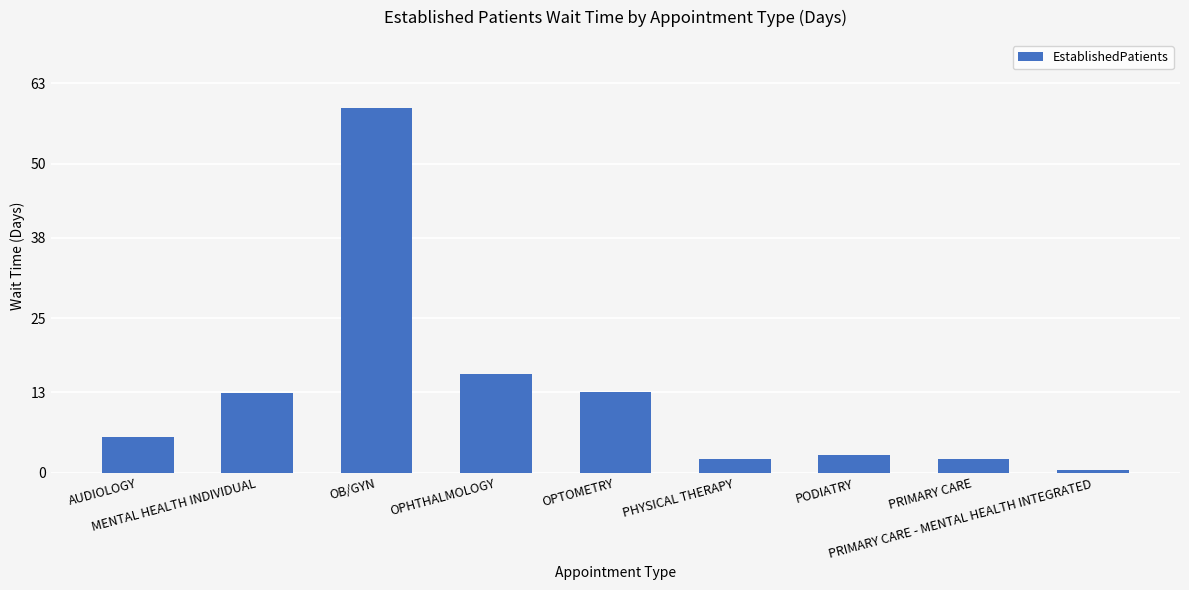

Are the bars horizontal?

No